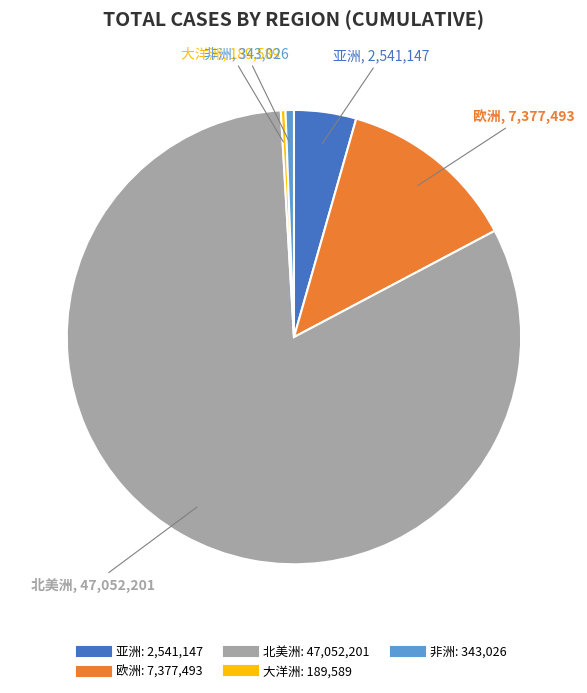

Between 非洲 and 欧洲, which is larger?

欧洲